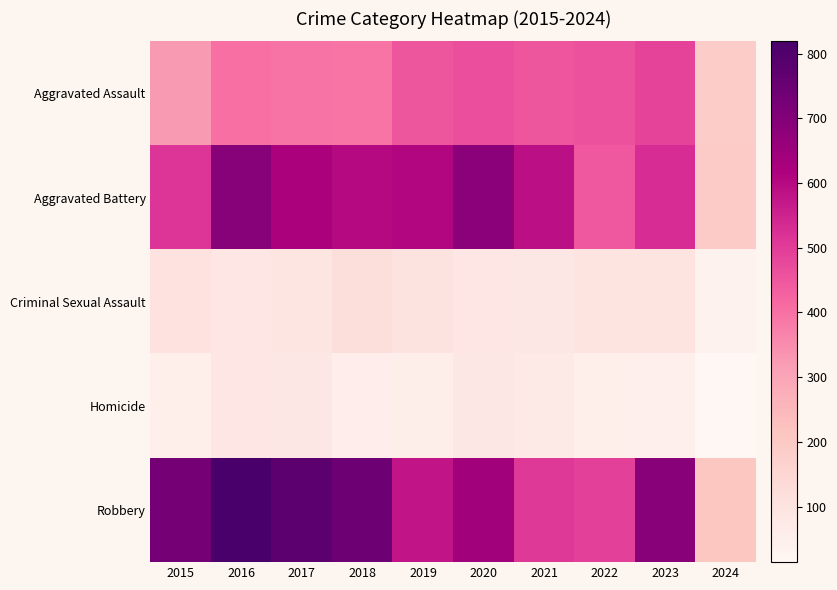

Count the number of categories in the chart.

10